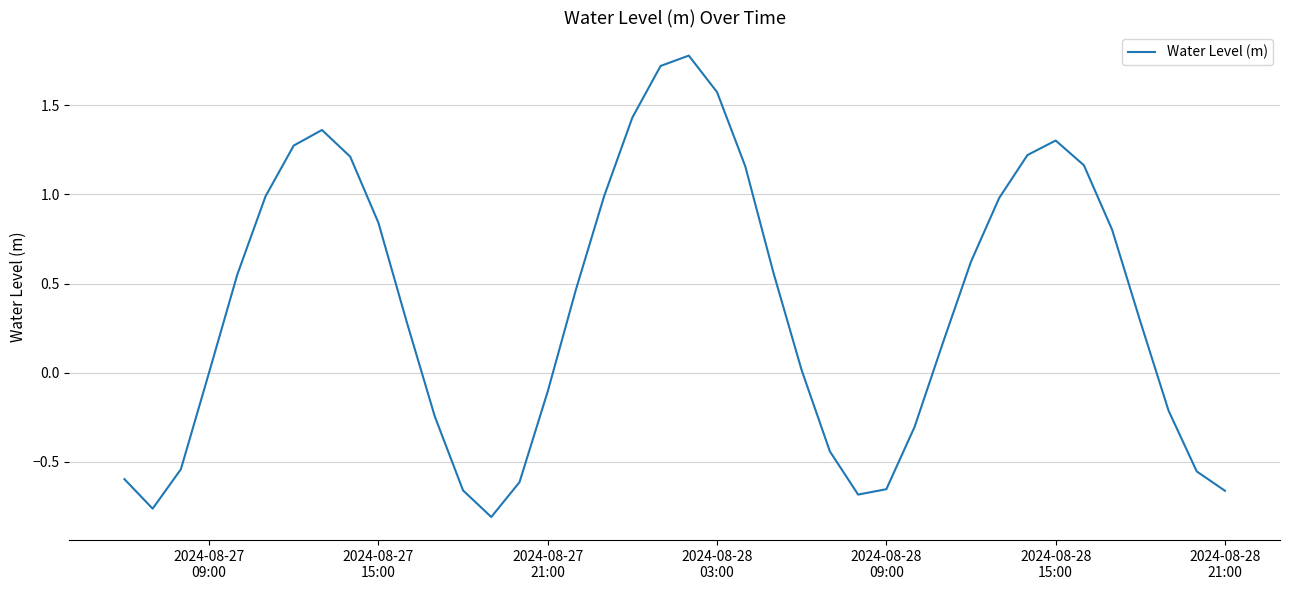

How many categories are shown in the chart?

40